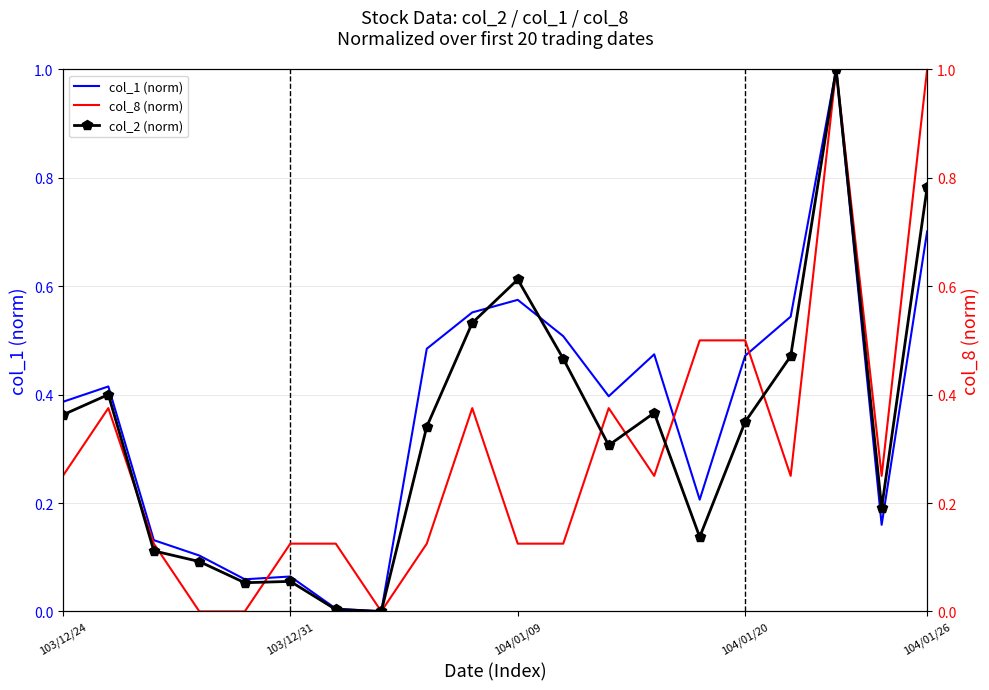

What is the sum of all col_2 (norm) values?

6.6